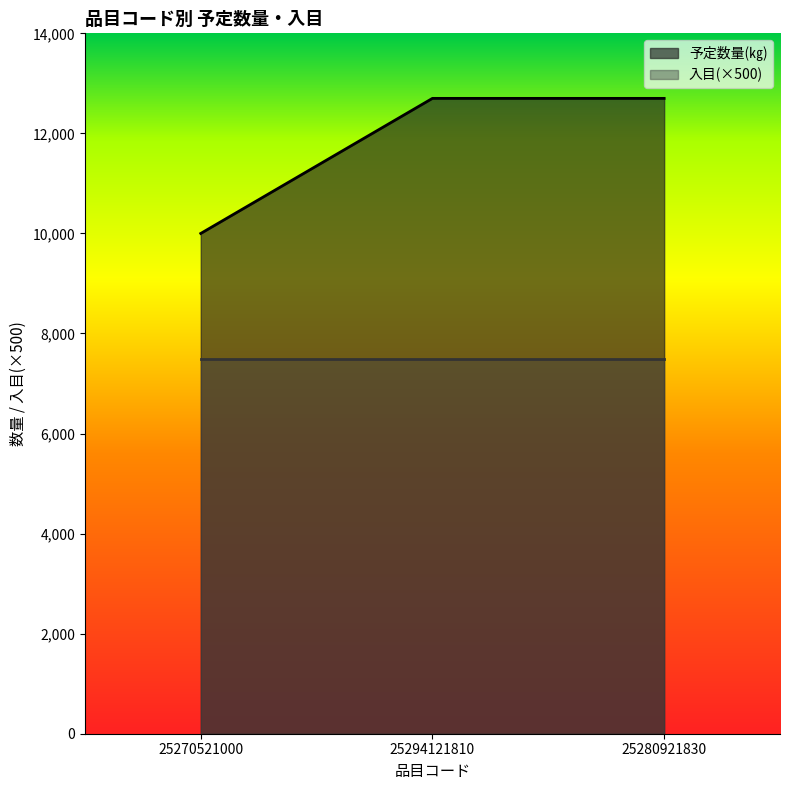

What value does the data have at 25270521000?

10000